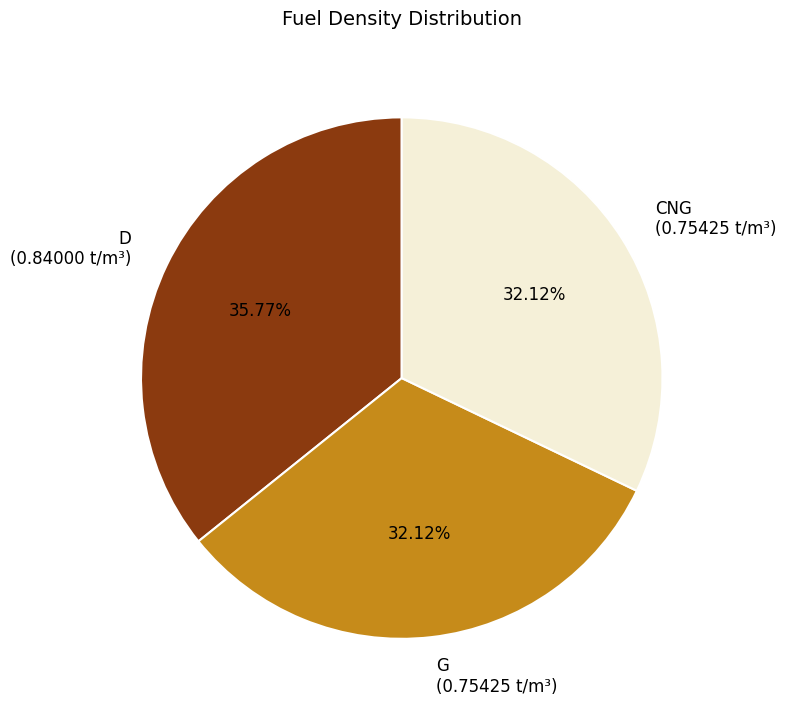

To the nearest percent, what is the combined percentage of CNG and D?

68%